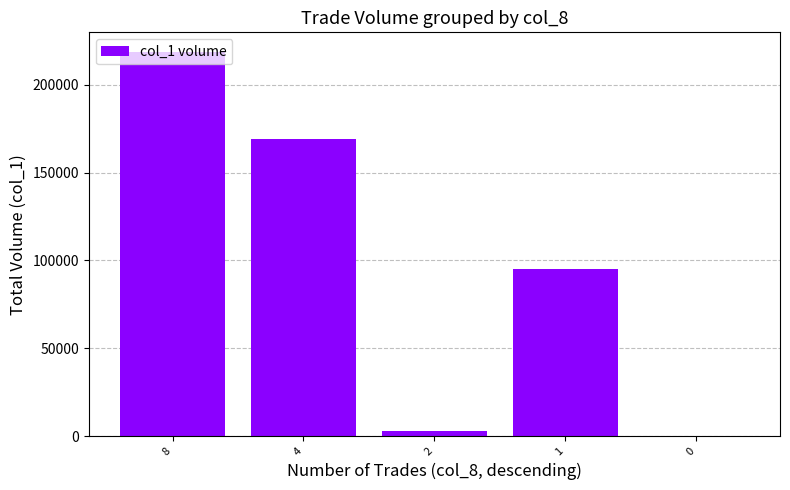

What is the change in value from 8 to 0?

-219000